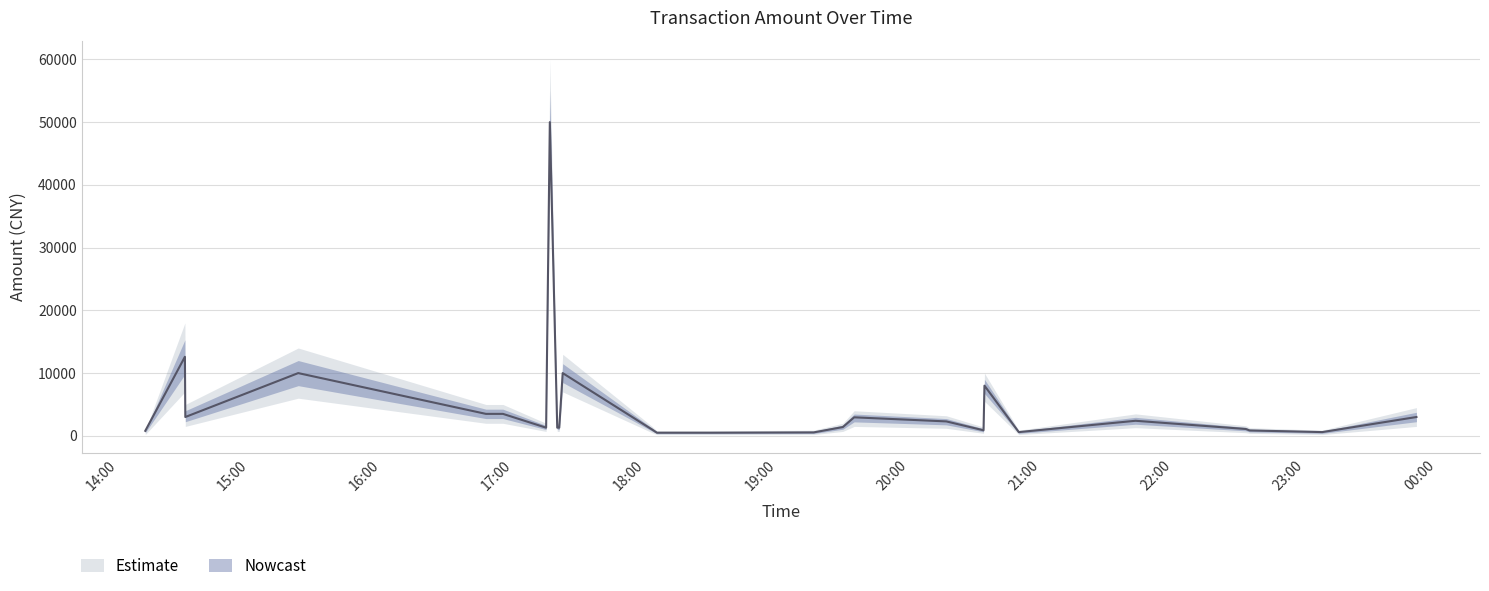

True or false: amt_upper and amt_lower cross at least once.

False